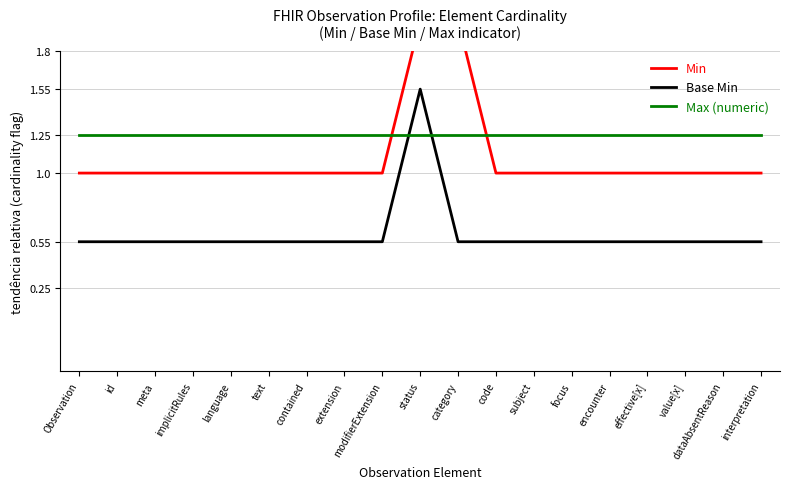

What is the difference between the highest and lowest values at value[x]?

0.7